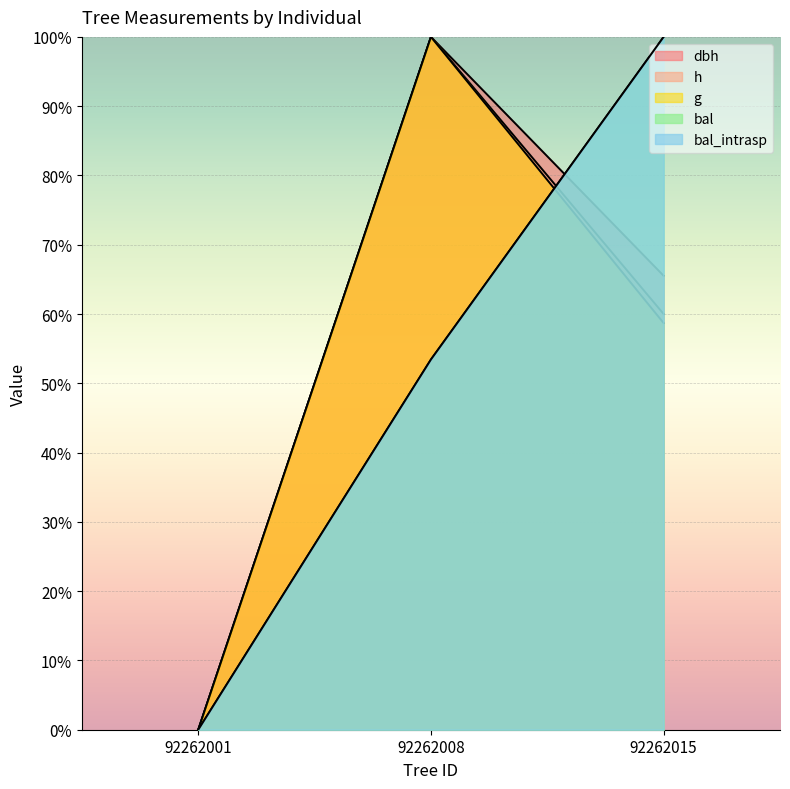

At 92262001, list the series in order from largest to smallest.

dbh, h, g, bal, bal_intrasp